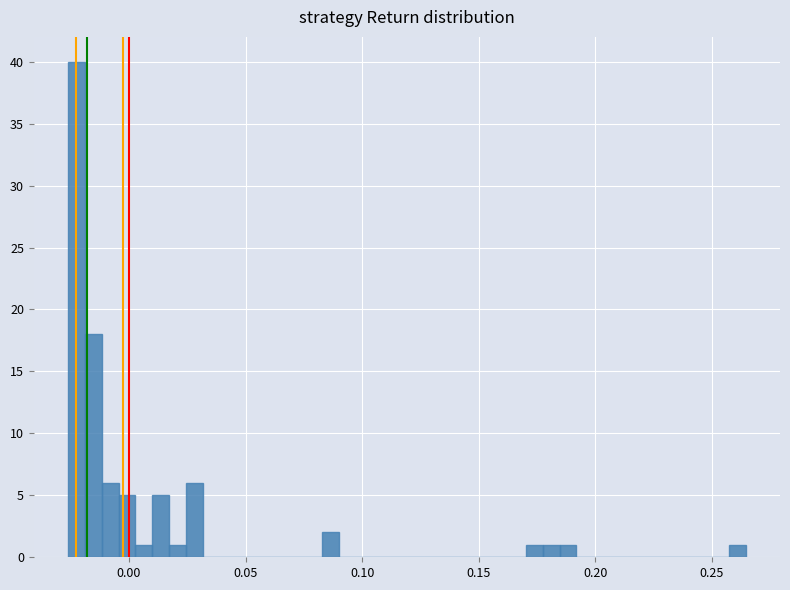

Around what value on the x-axis is the tallest bar? Give the approximate position of its centre, as read against the axis.

-0.025